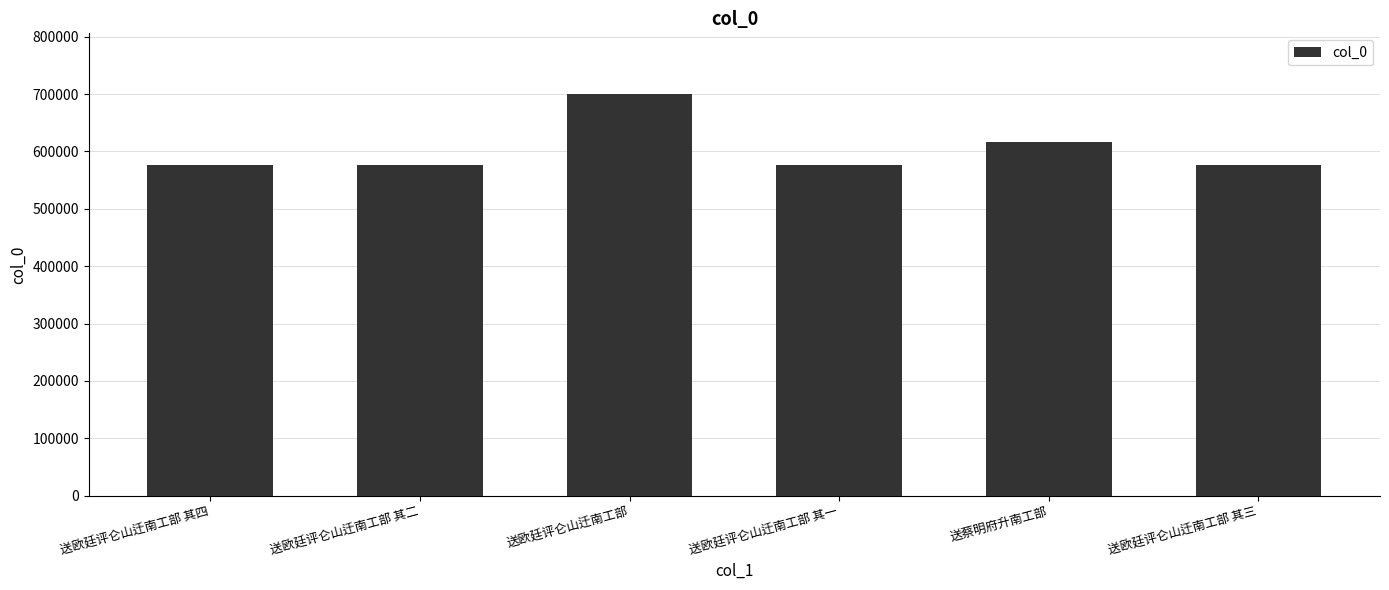

What is the average value?

603113